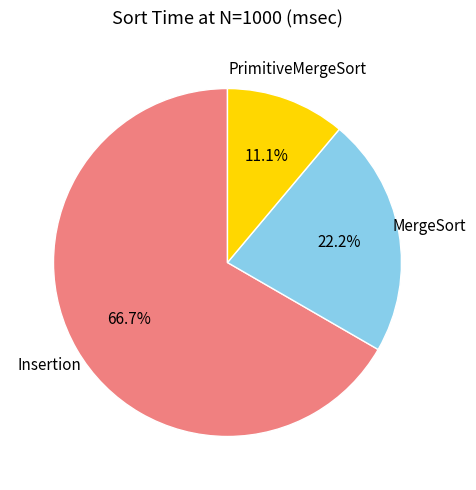

To the nearest percent, what is the difference between the largest and smallest slice percentages?

56%